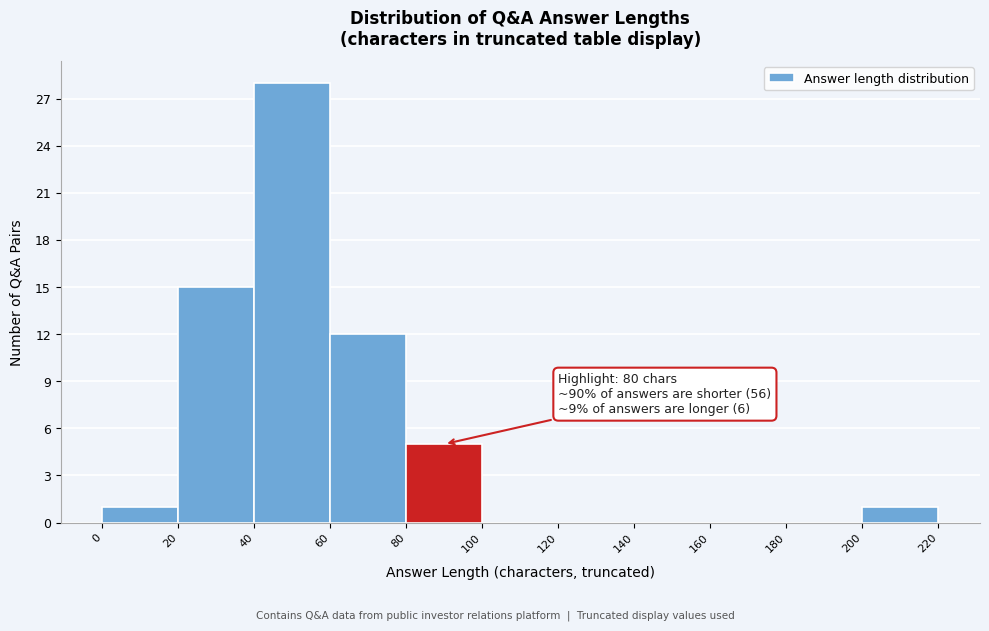

Over which range of the x-axis is the bar tallest?

40 to 60